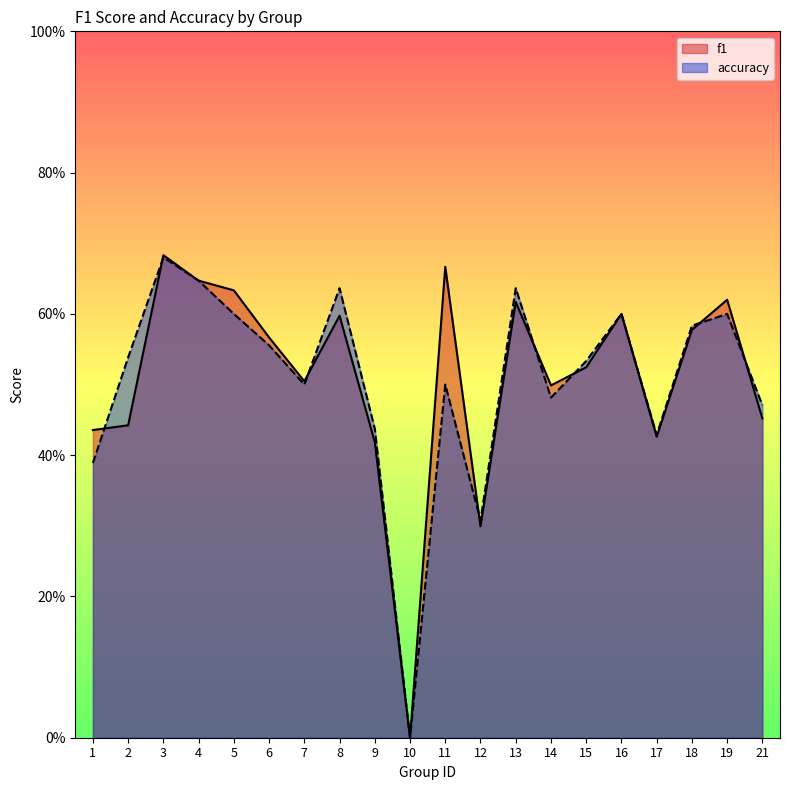

Does the chart have visible grid lines?

No